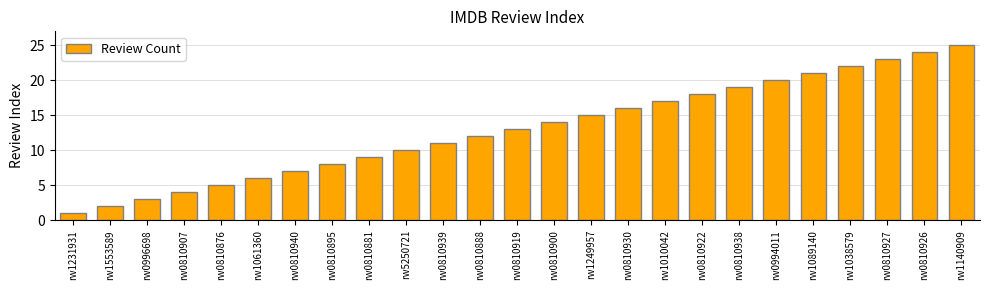

The chart shows a value of 13 at rw0810919. True or false?

True